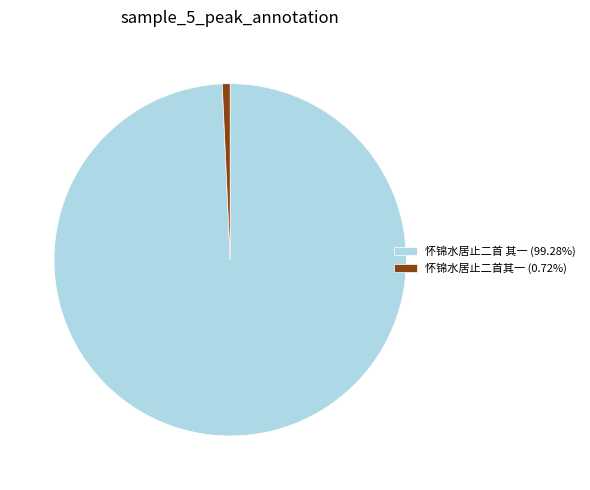

Which category has the smallest portion of the pie?

怀锦水居止二首其一